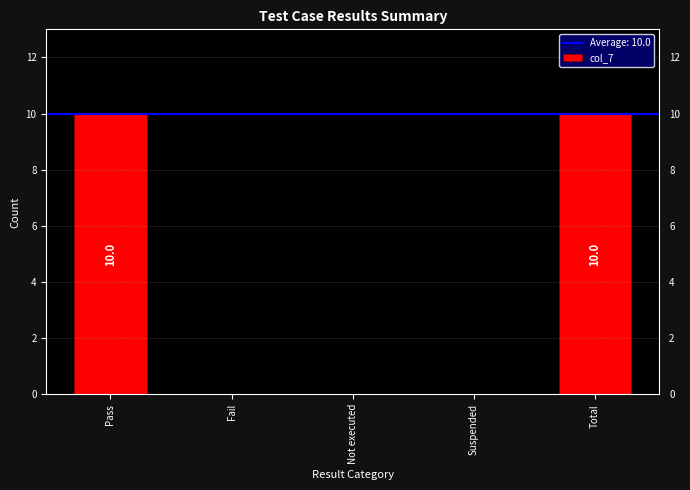

Reading left to right, what are all the values shown in this chart?

10	0	0	0	10